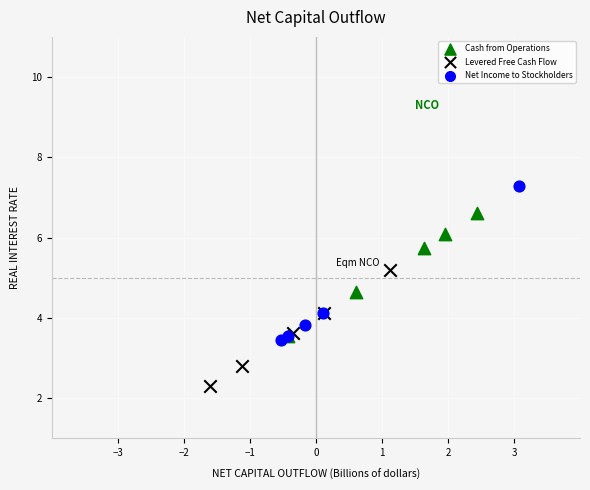

Which series has the widest spread of Y values?

Net Income to Stockholders